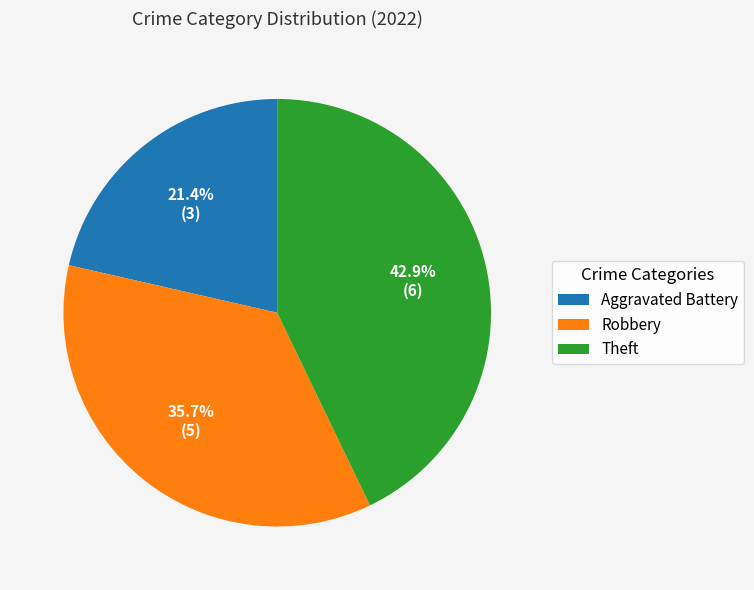

Is Robbery the majority of the pie?

No